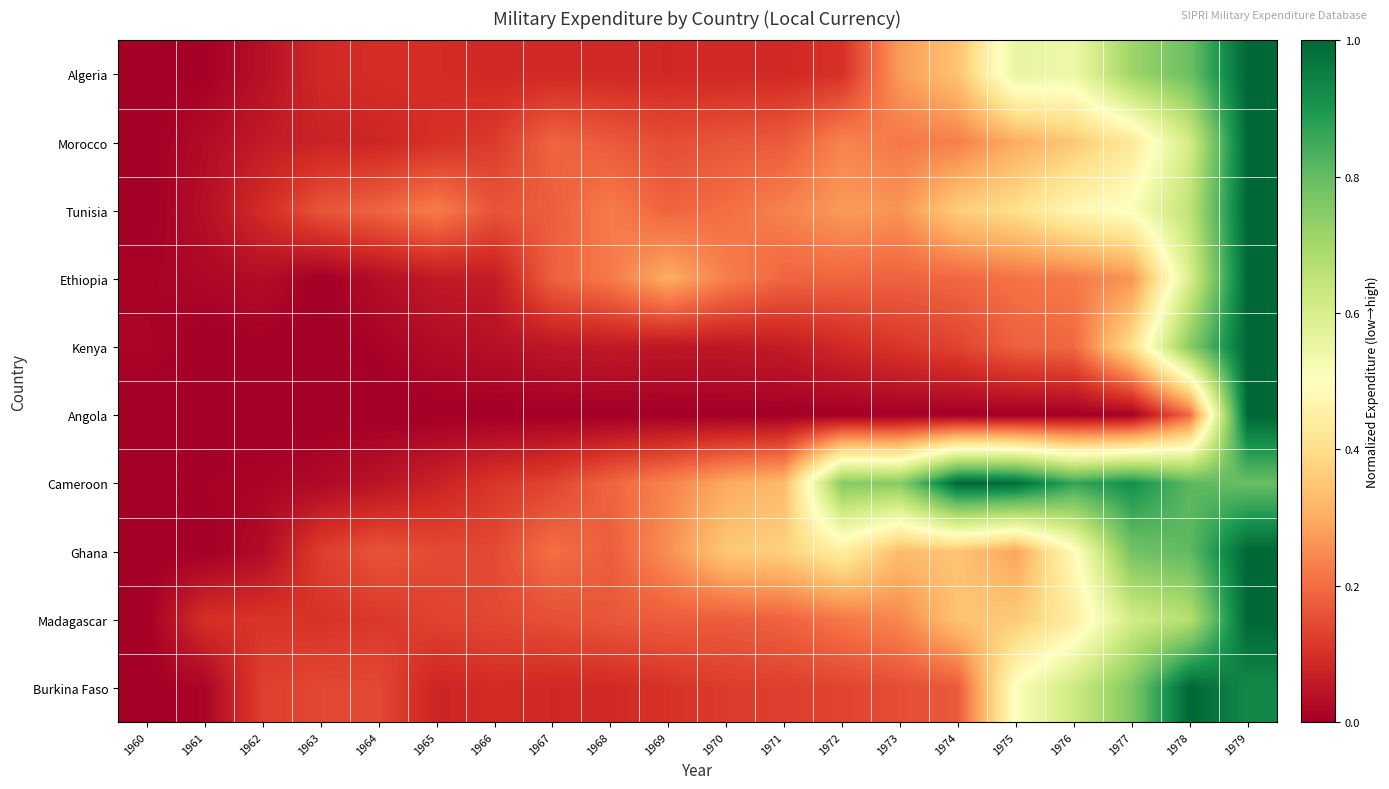

Which category has the highest value across all series?

1979